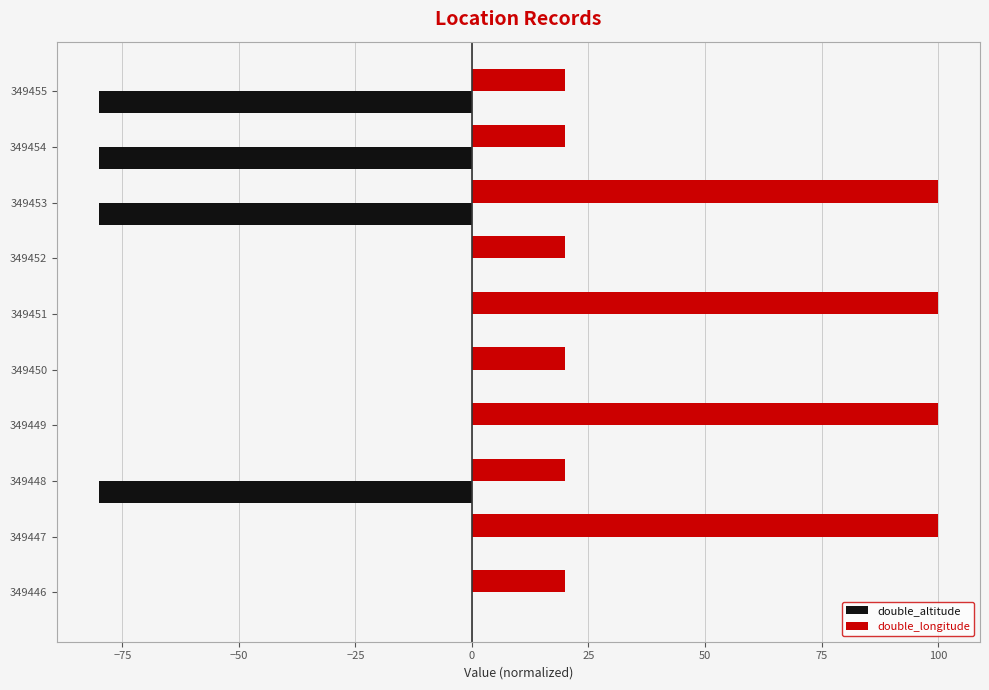

What is the sum of the double_longitude values at 349448 and 349449?

120.0